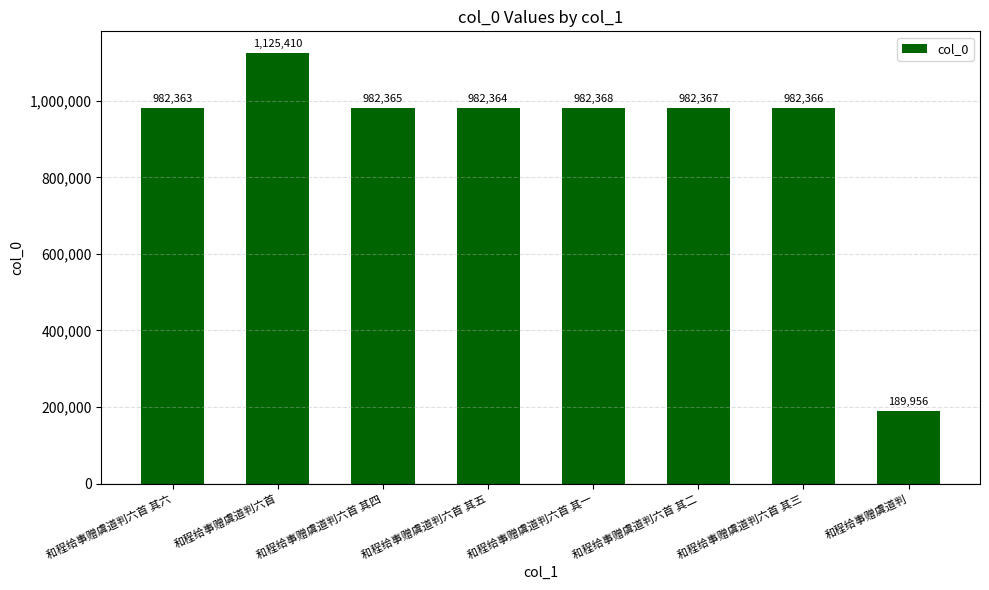

Does the chart contain stacked bars?

No